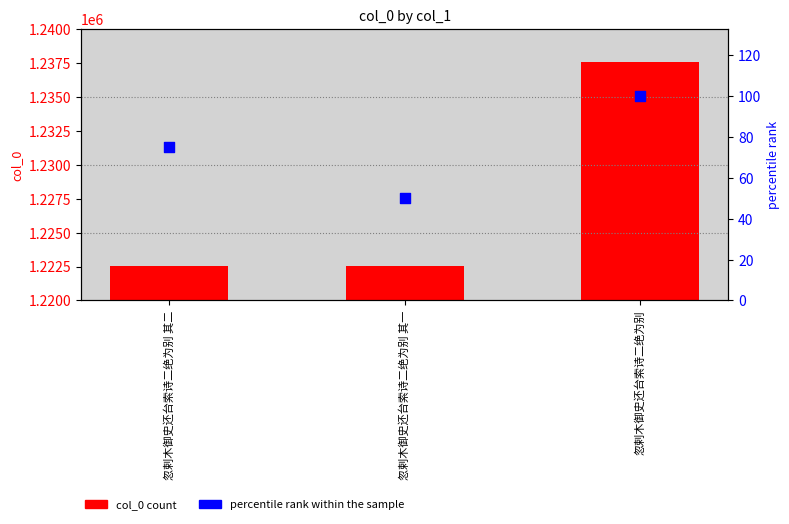

Is the value of percentile rank within sample at 忽剌木御史还台索诗二绝为别 其一 greater than the value of col_0 at 忽剌木御史还台索诗二绝为别 其二?

No